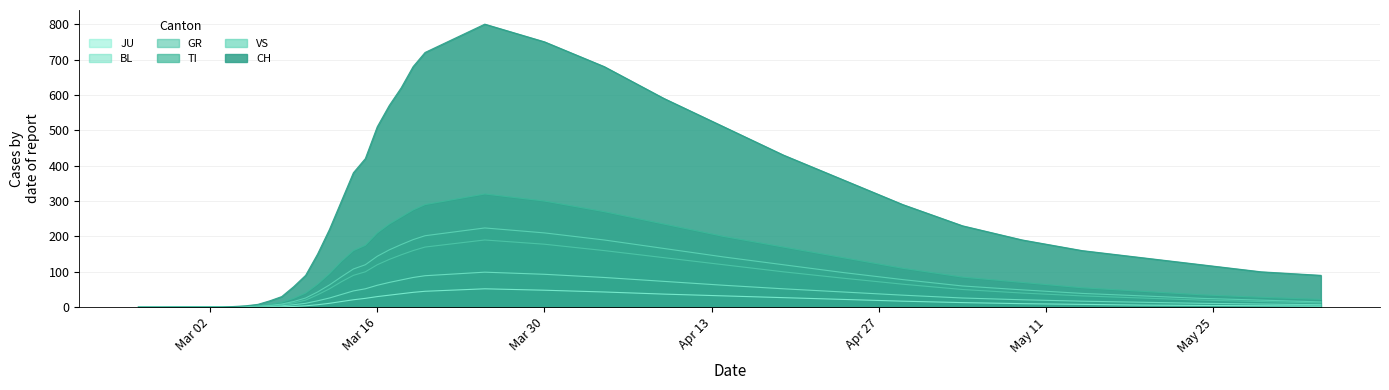

Rank the series by their maximum value, from highest to lowest.

CH, TI, VS, GR, BL, JU